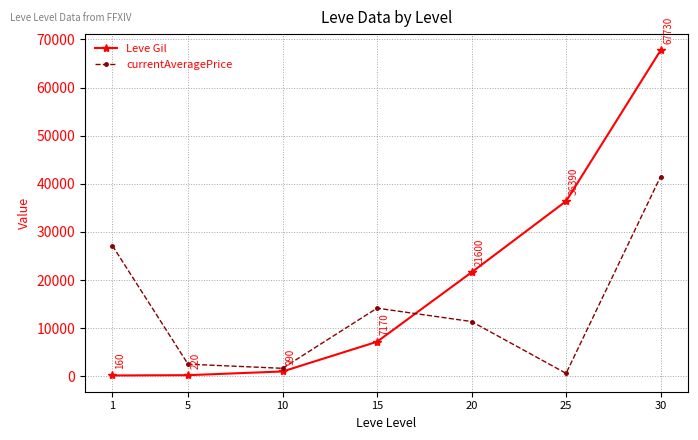

How many lines are shown in the chart?

2